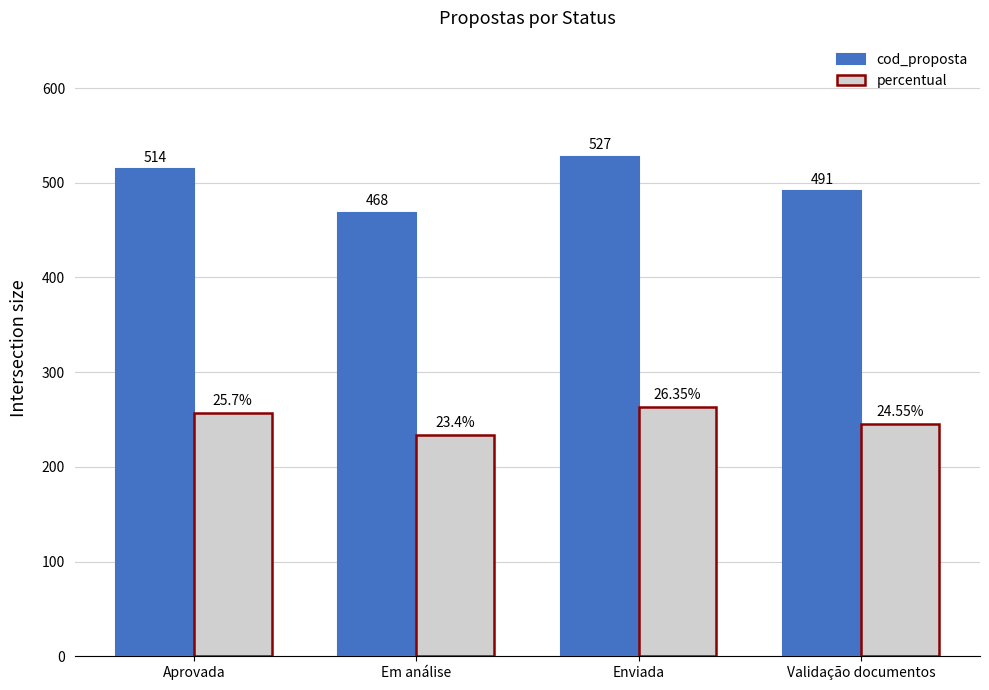

Which series has the largest range (max minus min)?

cod_proposta